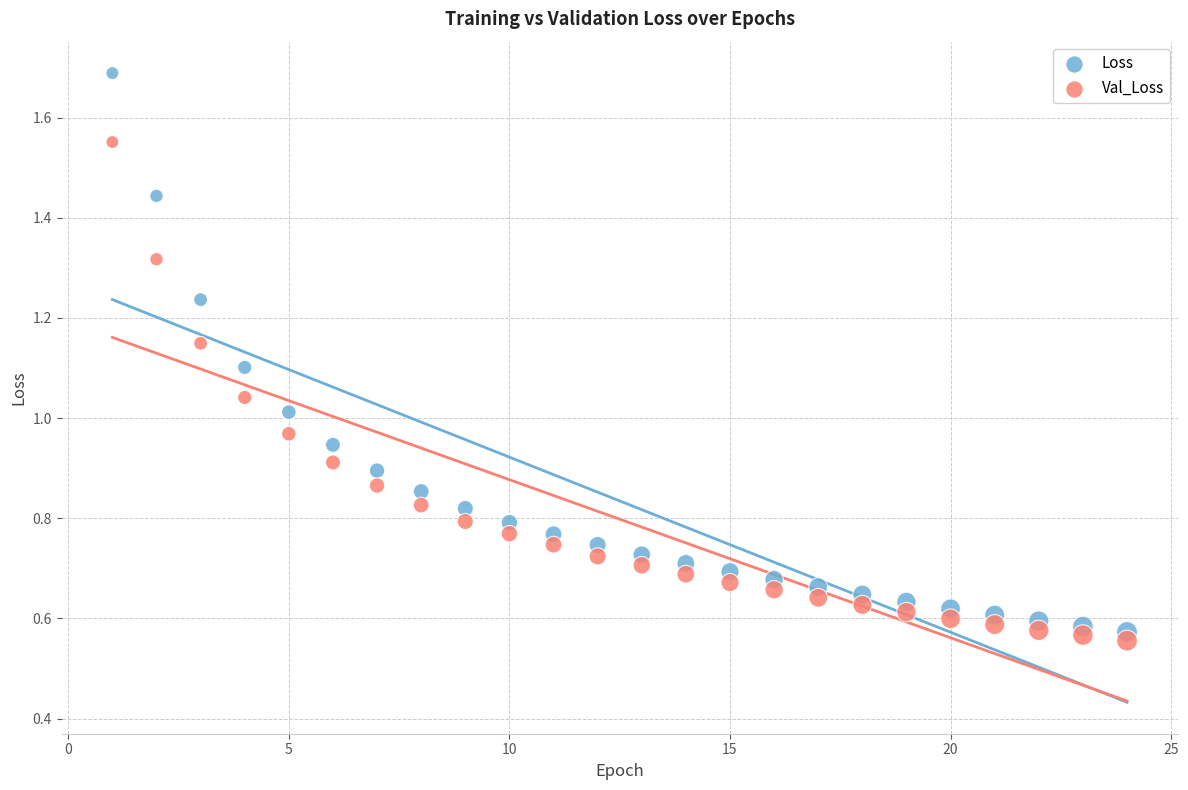

What is the X range (max minus min) for the scatter plot?

23.0